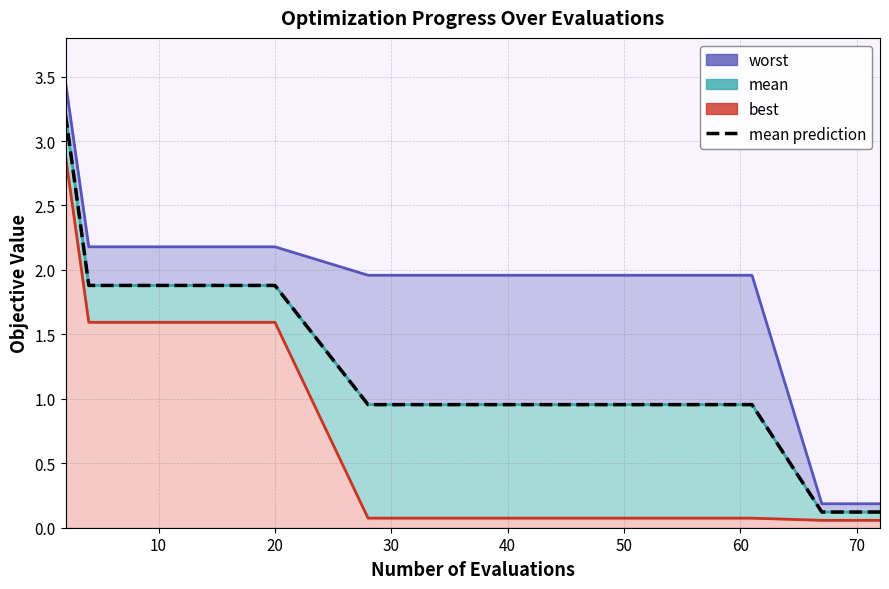

Count the number of data series in this chart.

4